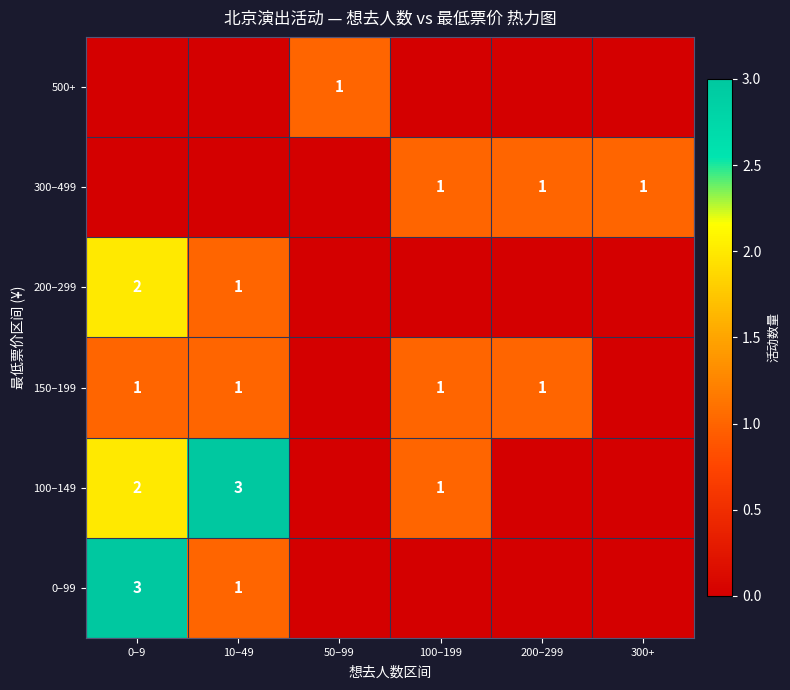

Which label corresponds to the largest value in the chart?

0–9